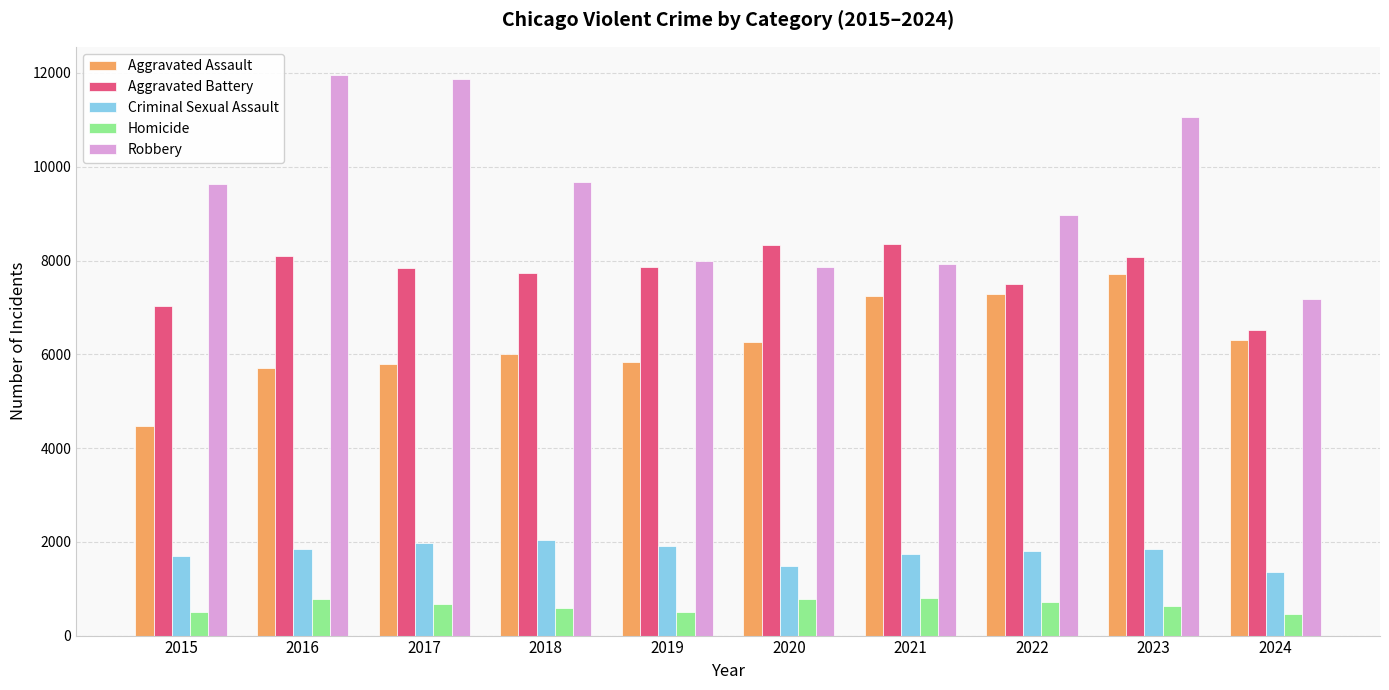

Is the value of Aggravated Battery at 2022 greater than the value of Homicide at 2020?

Yes